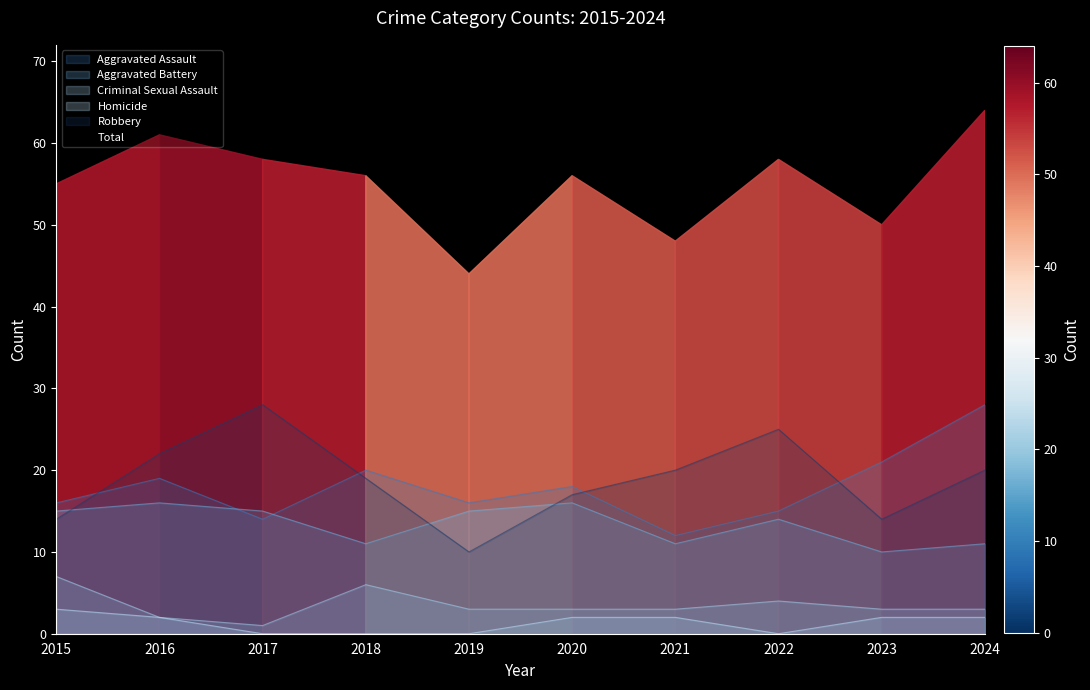

Between 2019 and 2021, which series saw the biggest shift?

Robbery